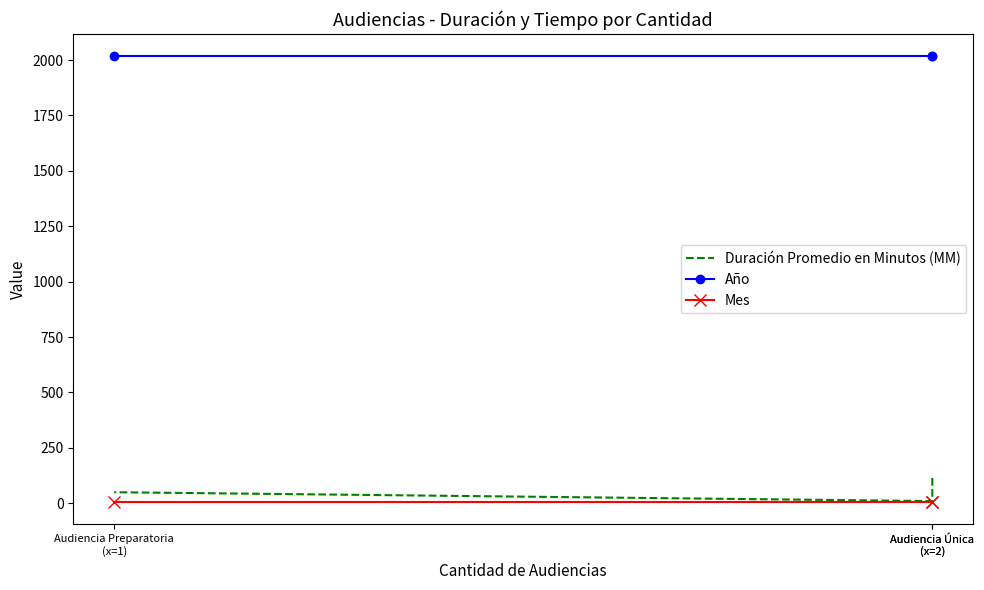

True or false: Mes has a value of 5 at Audiencia Preparatoria
(x=1).

True